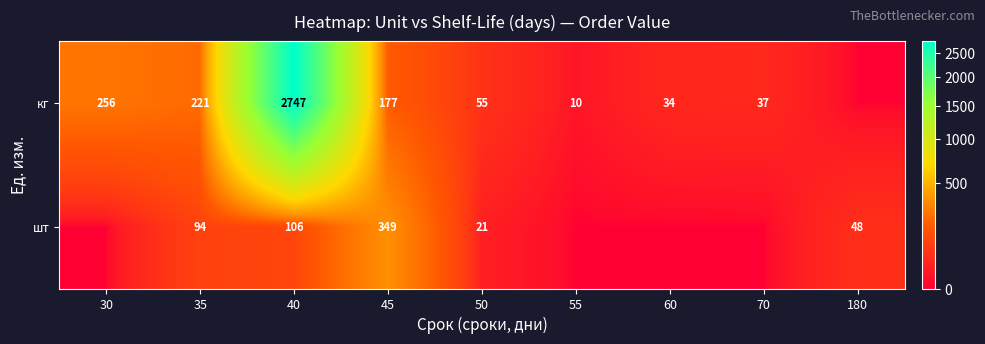

The value of шт at 180 is 48. True or false?

True